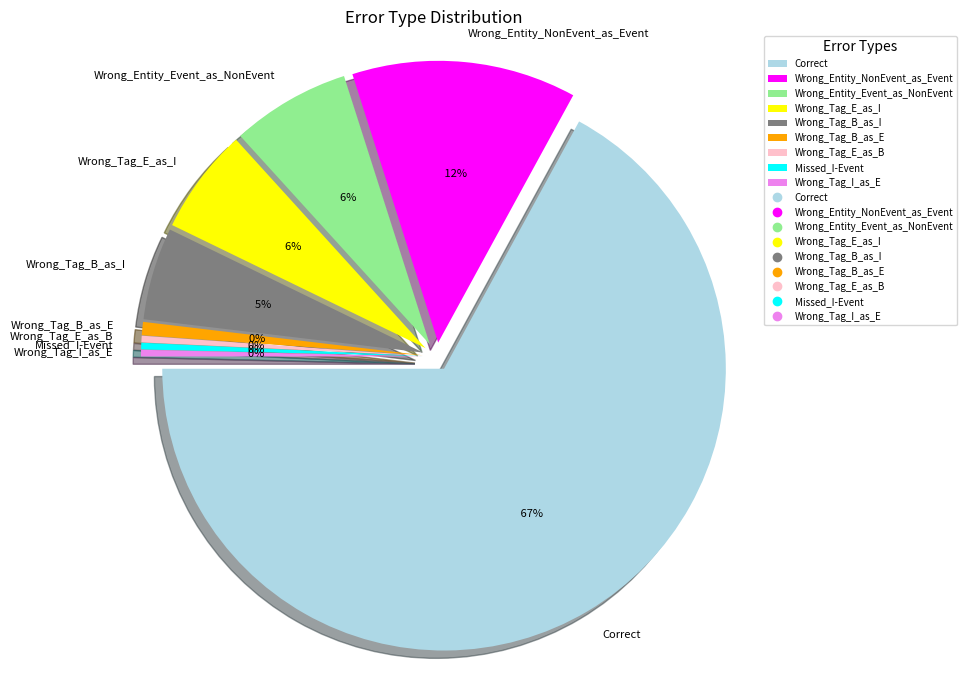

To the nearest percent, what is the average slice percentage?

11%